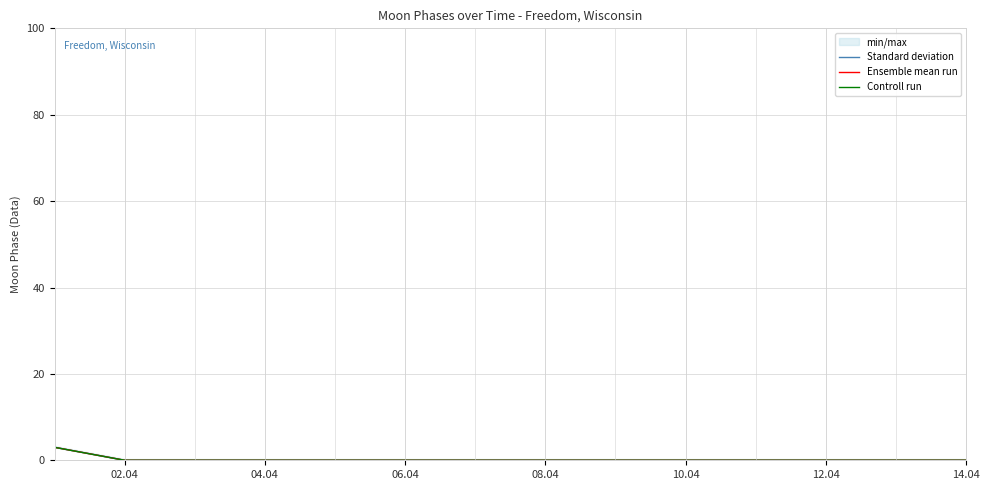

What is the maximum value shown in the chart?

3